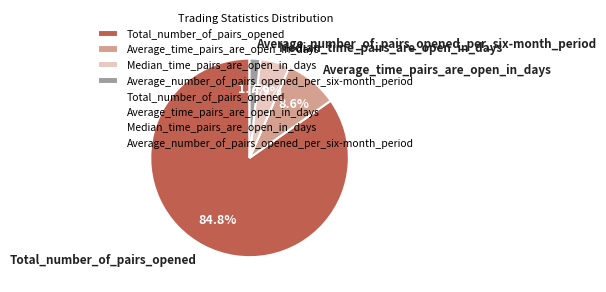

Which slice is the largest?

Total_number_of_pairs_opened